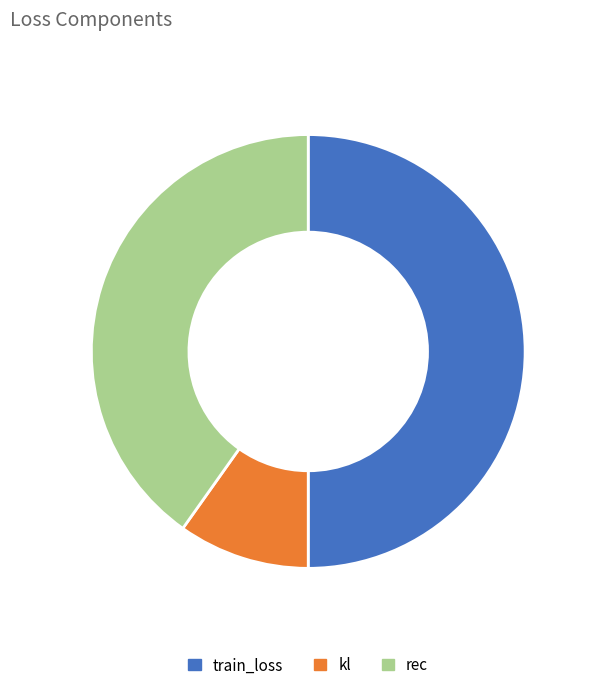

How many slices are in this pie chart?

3